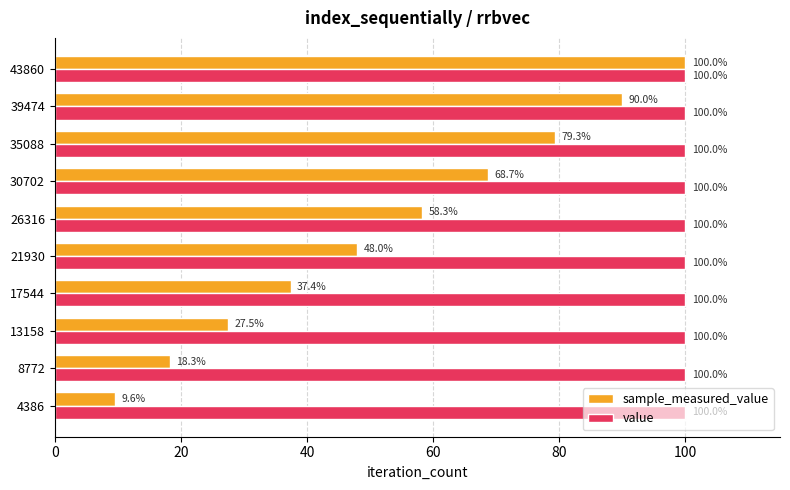

What is the approximate value of value at 8772?

100.0